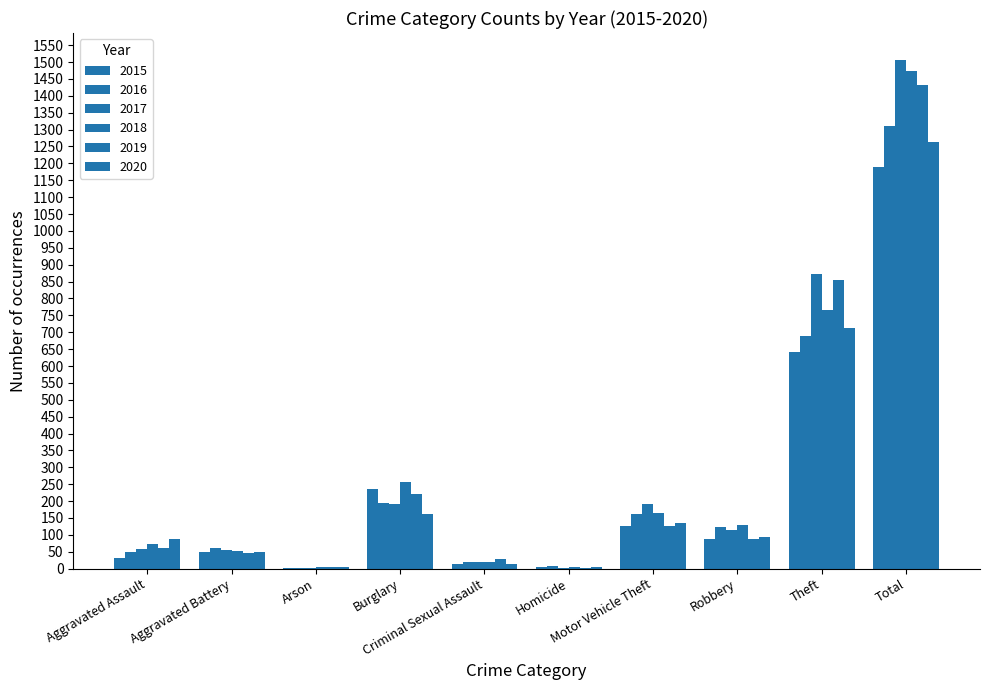

How many categories are shown in the chart?

10